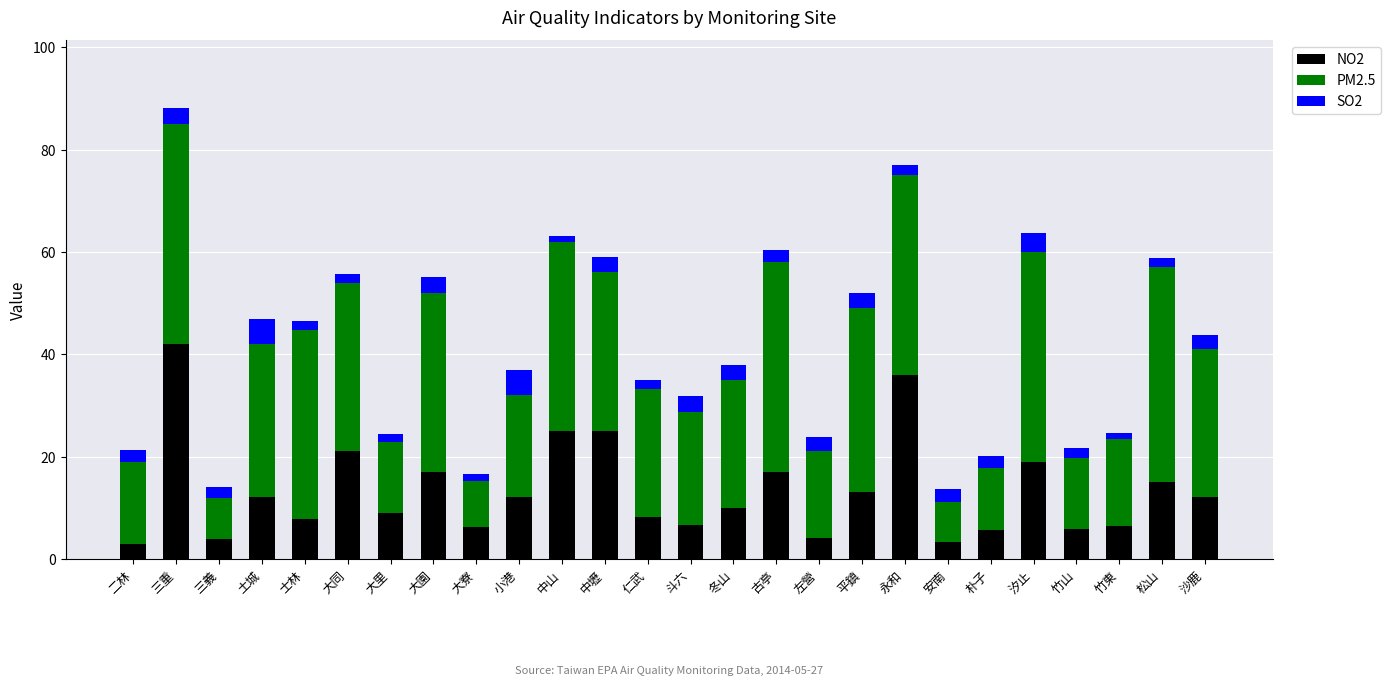

At which category is the sum across all series the highest?

三重